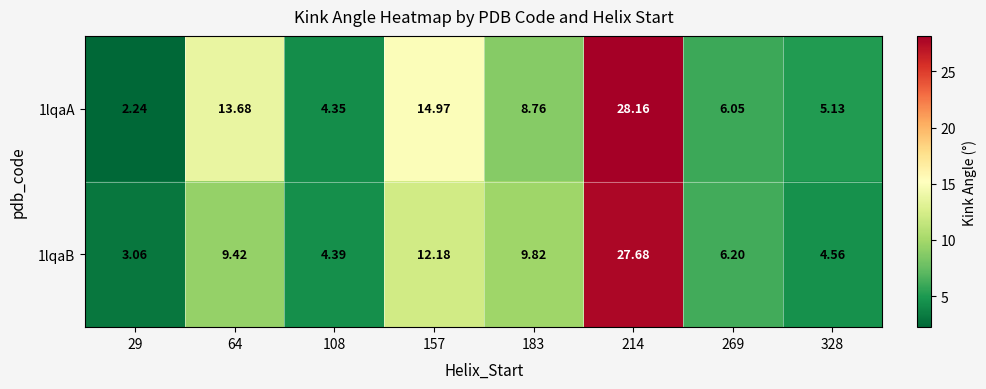

Is the value of 1lqaA at 108 greater than the value of 1lqaB at 214?

No